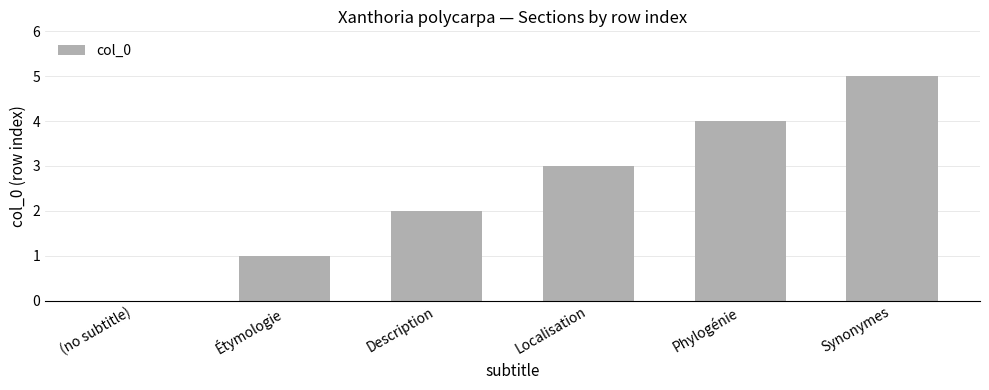

What is the change in value from (no subtitle) to Phylogénie?

+4